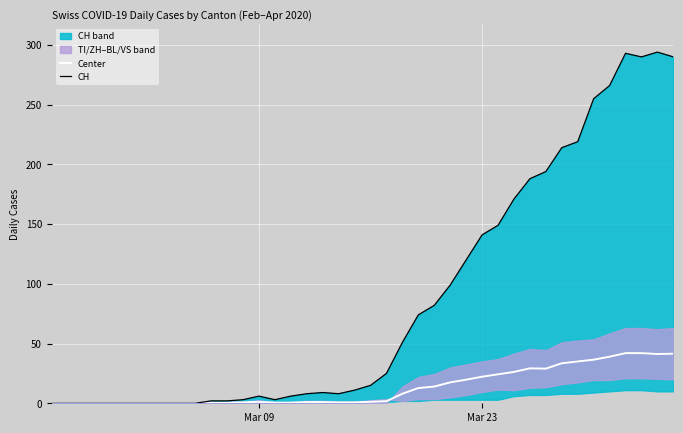

Where does the Center series first go above 1?

Mar 09